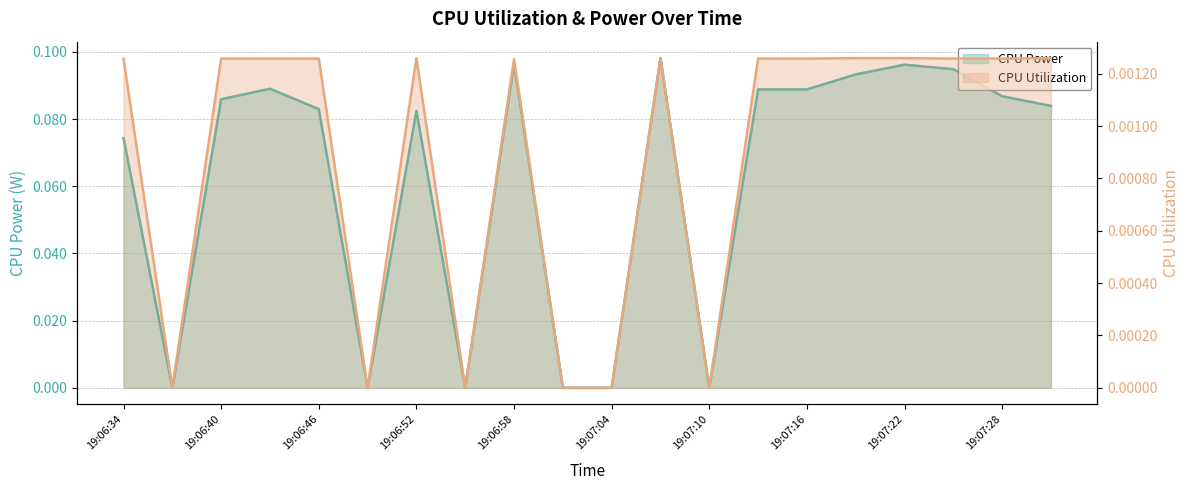

Rank the series by their maximum value, from highest to lowest.

CPU Power, CPU Utilization